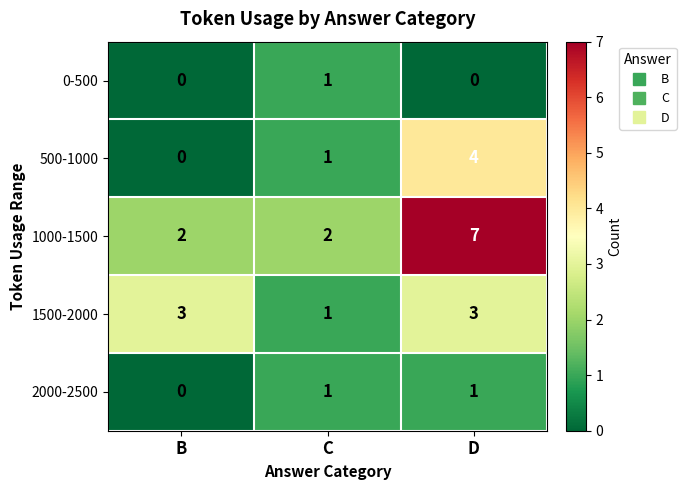

What is the sum of all 1500-2000 values?

7